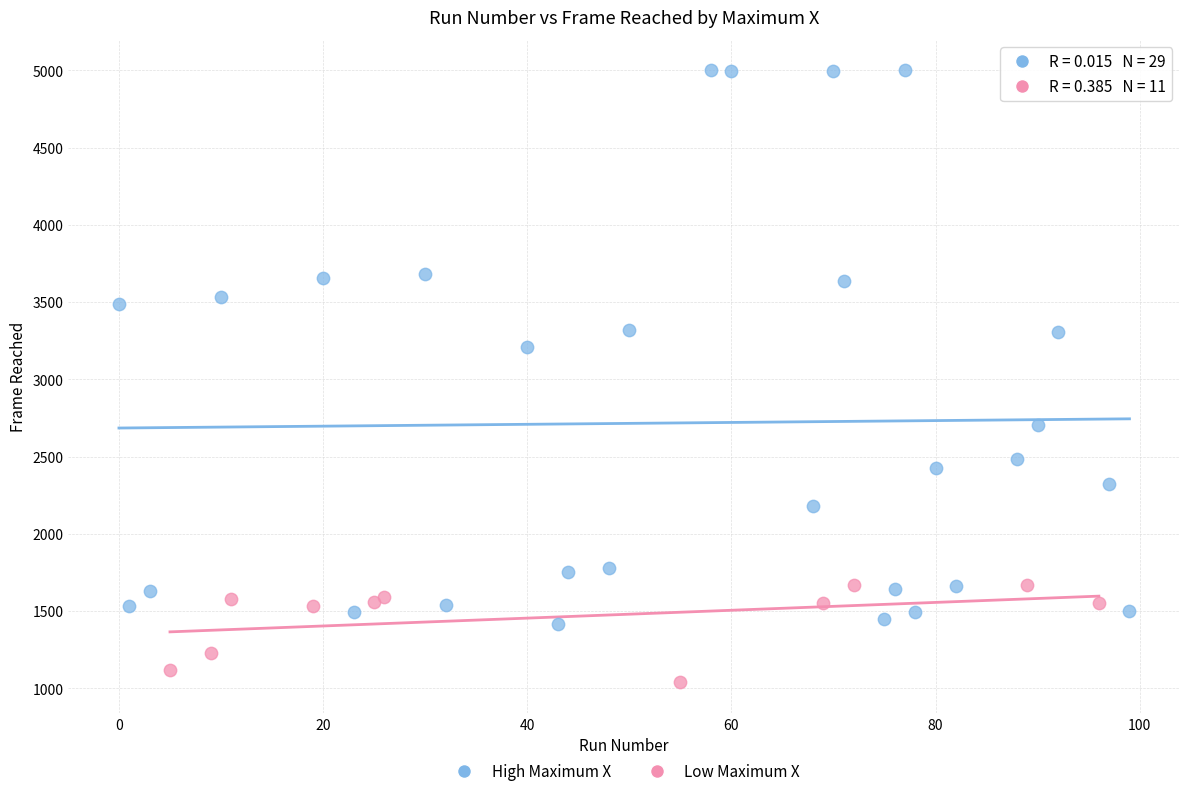

Which series reaches the minimum Y coordinate?

Low Maximum X